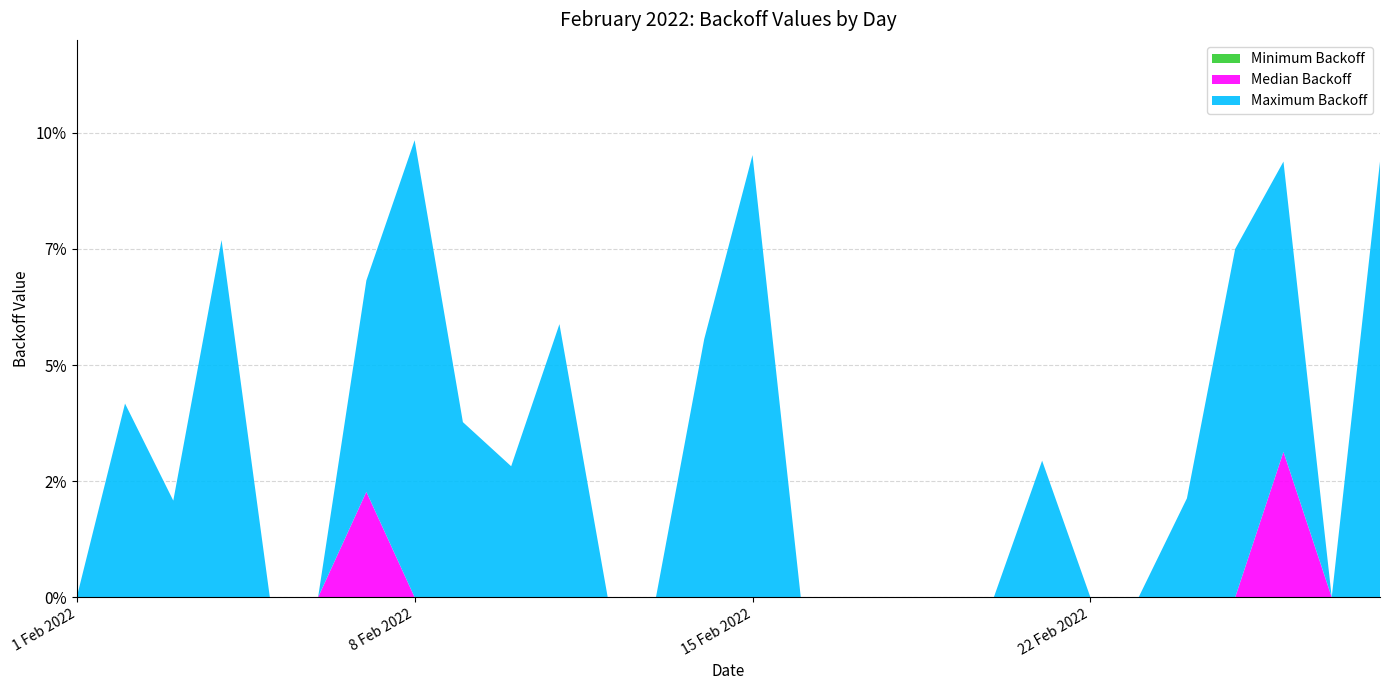

Reading left to right, transcribe all the data shown in this chart.

Maximum Backoff: 0.0	0.0	0.0	0.1	0.0	0.0	0.0	0.1	0.0	0.0	0.1	0.0	0.0	0.1	0.1	0.0	0.0	0.0	0.0	0.0	0.0	0.0	0.0	0.0	0.1	0.1	0.0	0.1
Median Backoff: 0.0	0.0	0.0	0.0	0.0	0.0	0.0	0.0	0.0	0.0	0.0	0.0	0.0	0.0	0.0	0.0	0.0	0.0	0.0	0.0	0.0	0.0	0.0	0.0	0.0	0.0	0.0	0.0
Minimum Backoff: 0.0	0.0	0.0	0.0	0.0	0.0	0.0	0.0	0.0	0.0	0.0	0.0	0.0	0.0	0.0	0.0	0.0	0.0	0.0	0.0	0.0	0.0	0.0	0.0	0.0	0.0	0.0	0.0